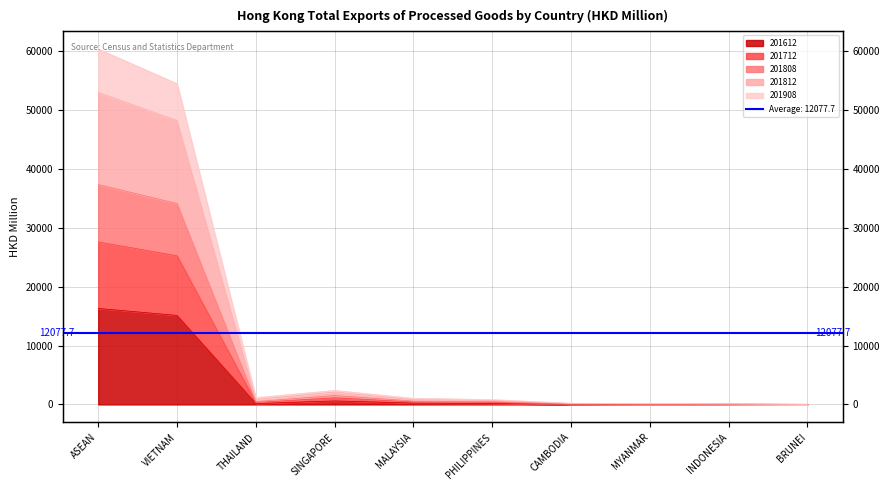

What is the highest value of the 201808 series?

37367.7